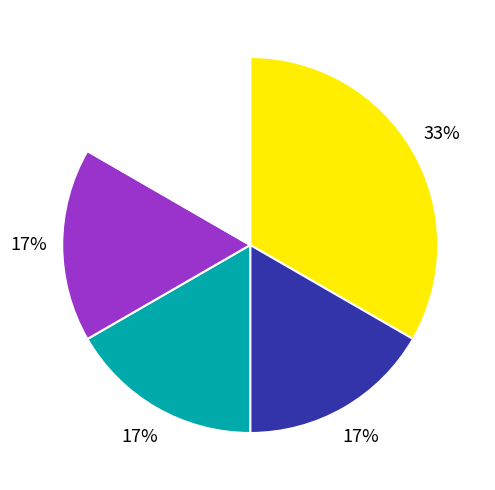

To the nearest percent, what is the average slice percentage?

20%